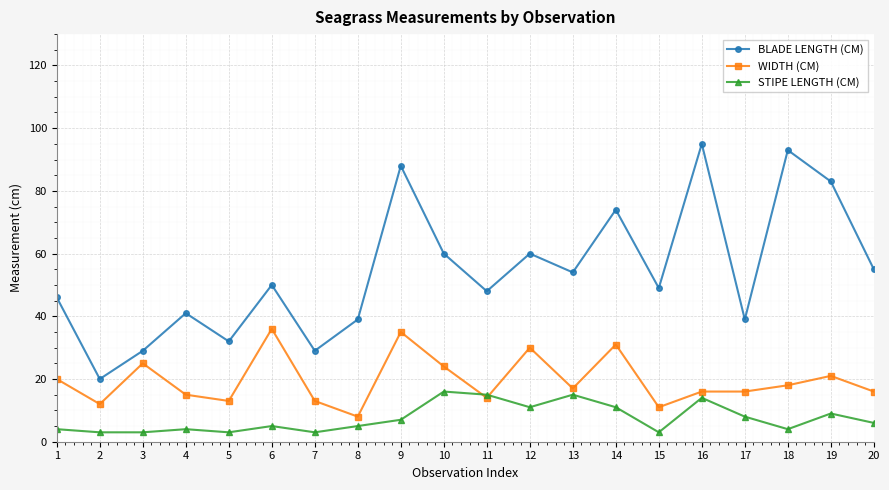

What are all the series names shown in the legend?

BLADE LENGTH (CM), WIDTH (CM), STIPE LENGTH (CM)